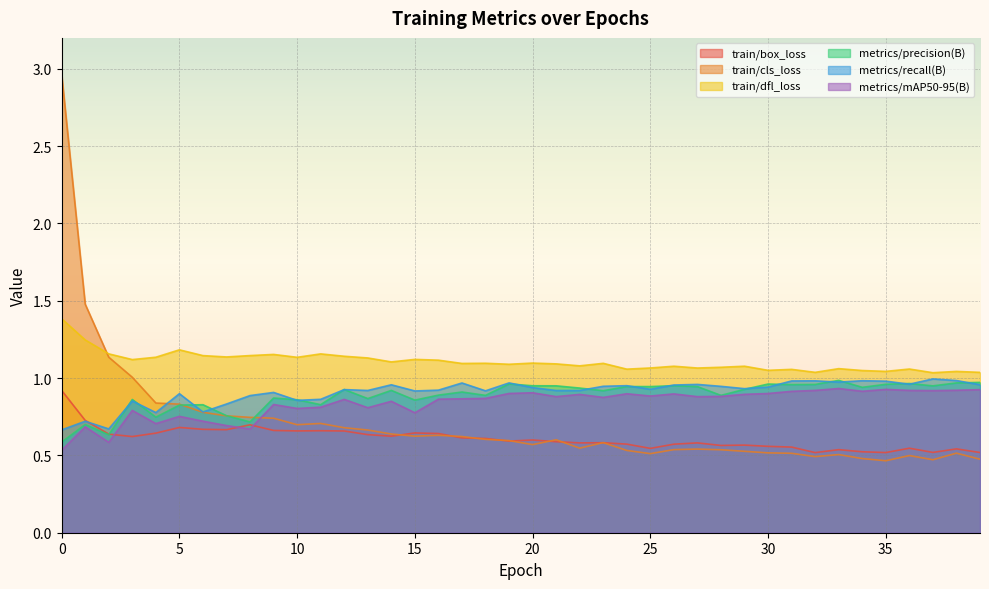

Reading left to right, extract all data points from this chart.

train/box_loss: 0=0.9	1=0.7	2=0.6	3=0.6	4=0.6	5=0.7	6=0.7	7=0.7	8=0.7	9=0.7	10=0.7	11=0.7	12=0.7	13=0.6	14=0.6	15=0.6	16=0.6	17=0.6	18=0.6	19=0.6	20=0.6	21=0.6	22=0.6	23=0.6	24=0.6	25=0.5	26=0.6	27=0.6	28=0.6	29=0.6	30=0.6	31=0.6	32=0.5	33=0.5	34=0.5	35=0.5	36=0.5	37=0.5	38=0.5	39=0.5
train/cls_loss: 0=3.0	1=1.5	2=1.1	3=1.0	4=0.8	5=0.8	6=0.8	7=0.8	8=0.7	9=0.7	10=0.7	11=0.7	12=0.7	13=0.7	14=0.6	15=0.6	16=0.6	17=0.6	18=0.6	19=0.6	20=0.6	21=0.6	22=0.5	23=0.6	24=0.5	25=0.5	26=0.5	27=0.5	28=0.5	29=0.5	30=0.5	31=0.5	32=0.5	33=0.5	34=0.5	35=0.5	36=0.5	37=0.5	38=0.5	39=0.5
train/dfl_loss: 0=1.4	1=1.2	2=1.2	3=1.1	4=1.1	5=1.2	6=1.1	7=1.1	8=1.1	9=1.2	10=1.1	11=1.2	12=1.1	13=1.1	14=1.1	15=1.1	16=1.1	17=1.1	18=1.1	19=1.1	20=1.1	21=1.1	22=1.1	23=1.1	24=1.1	25=1.1	26=1.1	27=1.1	28=1.1	29=1.1	30=1.1	31=1.1	32=1.0	33=1.1	34=1.0	35=1.0	36=1.1	37=1.0	38=1.0	39=1.0
metrics/precision(B): 0=0.6	1=0.7	2=0.6	3=0.9	4=0.7	5=0.8	6=0.8	7=0.8	8=0.7	9=0.9	10=0.9	11=0.8	12=0.9	13=0.9	14=0.9	15=0.9	16=0.9	17=0.9	18=0.9	19=1.0	20=1.0	21=0.9	22=0.9	23=0.9	24=0.9	25=0.9	26=1.0	27=0.9	28=0.9	29=0.9	30=1.0	31=1.0	32=1.0	33=1.0	34=0.9	35=1.0	36=1.0	37=0.9	38=1.0	39=1.0
metrics/recall(B): 0=0.7	1=0.7	2=0.7	3=0.9	4=0.8	5=0.9	6=0.8	7=0.8	8=0.9	9=0.9	10=0.9	11=0.9	12=0.9	13=0.9	14=1.0	15=0.9	16=0.9	17=1.0	18=0.9	19=1.0	20=0.9	21=0.9	22=0.9	23=0.9	24=1.0	25=0.9	26=1.0	27=1.0	28=0.9	29=0.9	30=0.9	31=1.0	32=1.0	33=1.0	34=1.0	35=1.0	36=1.0	37=1.0	38=1.0	39=1.0
metrics/mAP50-95(B): 0=0.5	1=0.7	2=0.6	3=0.8	4=0.7	5=0.8	6=0.7	7=0.7	8=0.7	9=0.8	10=0.8	11=0.8	12=0.9	13=0.8	14=0.8	15=0.8	16=0.9	17=0.9	18=0.9	19=0.9	20=0.9	21=0.9	22=0.9	23=0.9	24=0.9	25=0.9	26=0.9	27=0.9	28=0.9	29=0.9	30=0.9	31=0.9	32=0.9	33=0.9	34=0.9	35=0.9	36=0.9	37=0.9	38=0.9	39=0.9